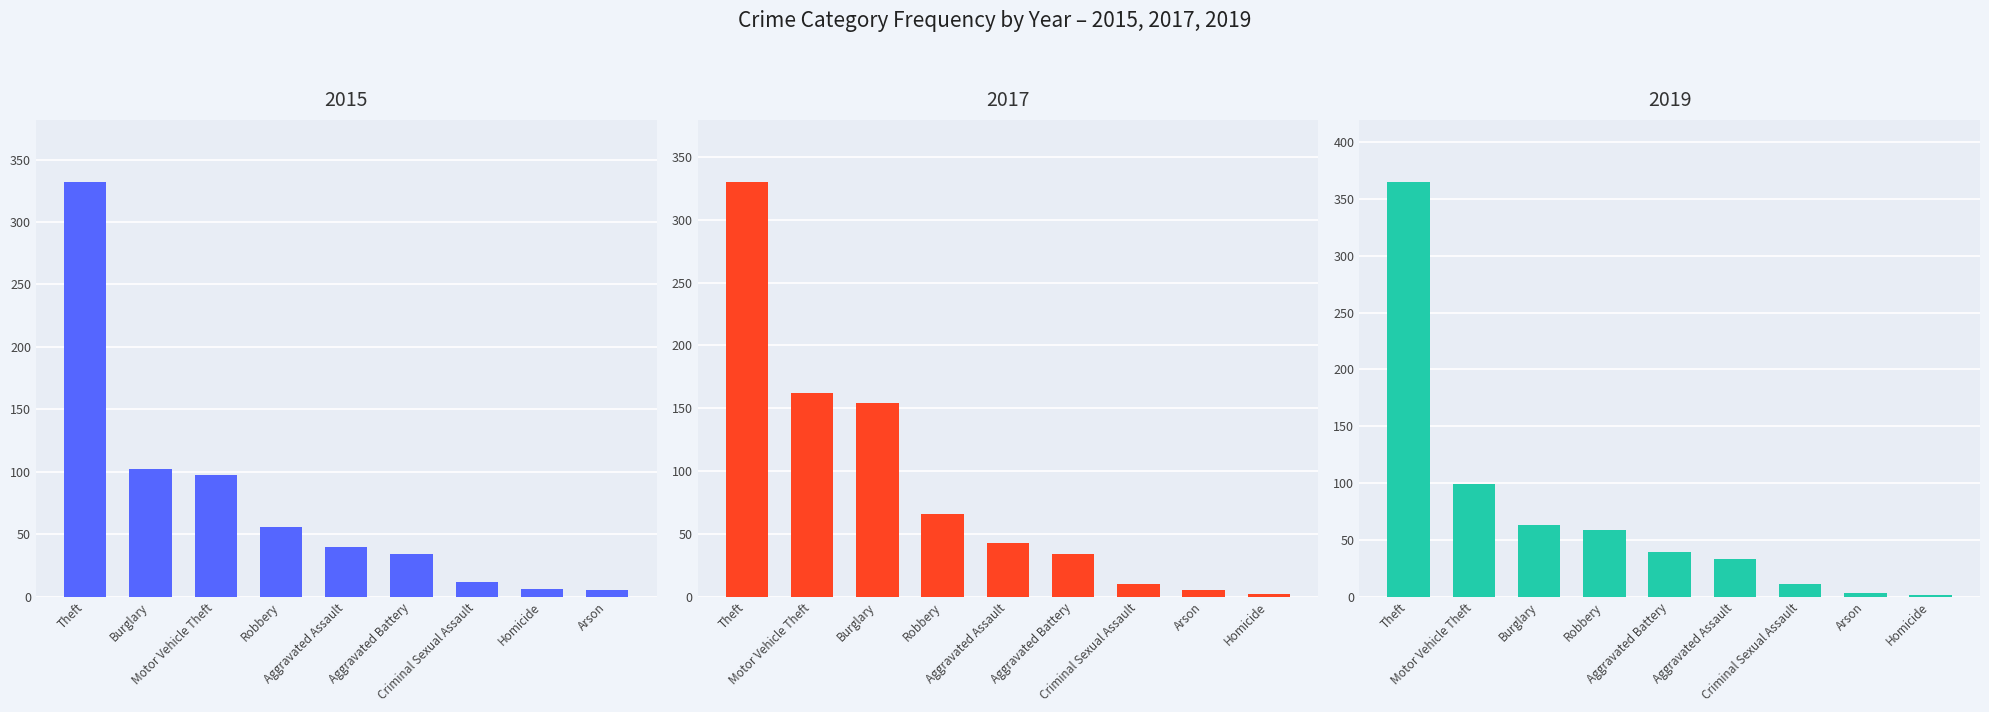

Reading left to right, extract all data points from this chart.

2015: 40	34	5	102	12	6	97	56	332
2017: 43	34	5	154	10	2	162	66	330
2019: 33	39	3	63	11	1	99	59	365